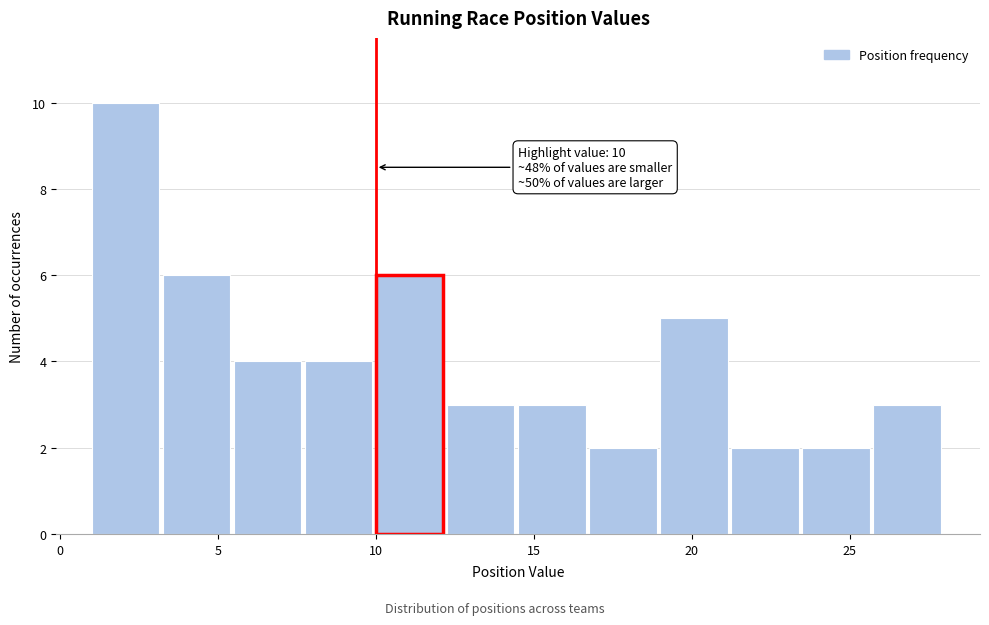

Which range on the x-axis has the tallest bar?

1.00 to 3.25